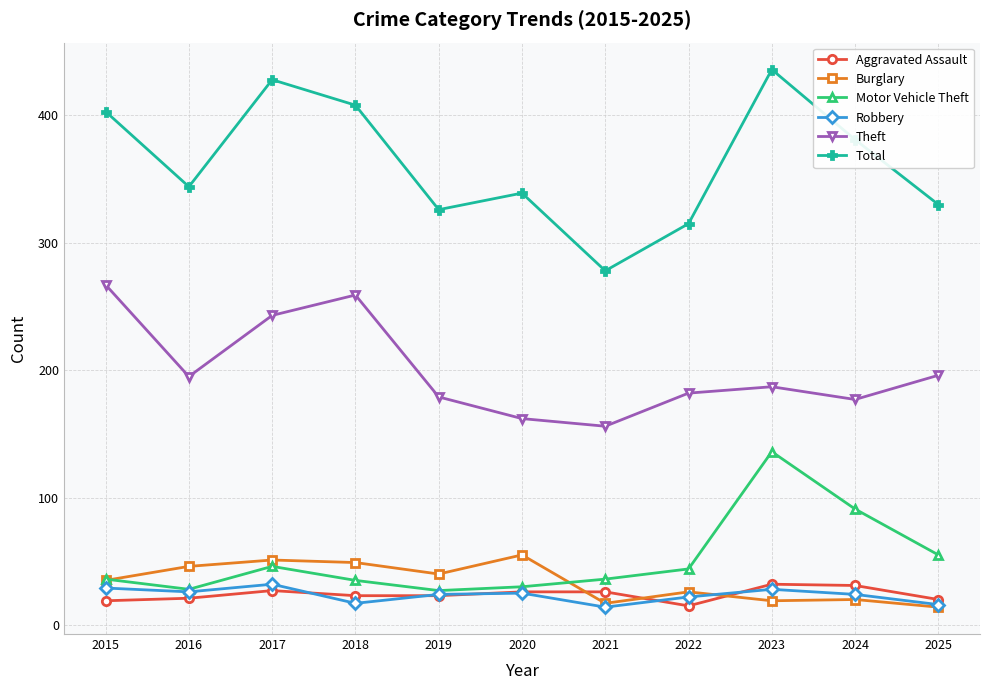

True or false: Burglary and Theft cross at least once.

False